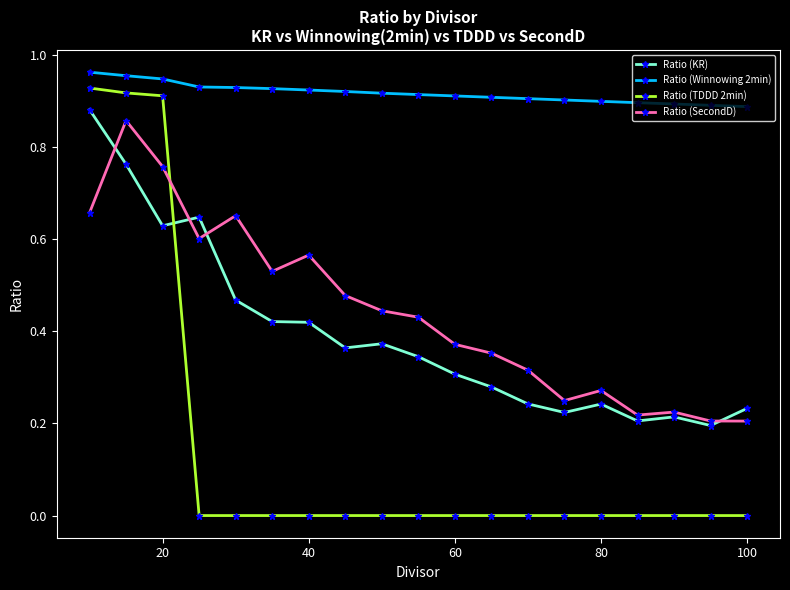

At how many categories does at least one series exceed 0?

19